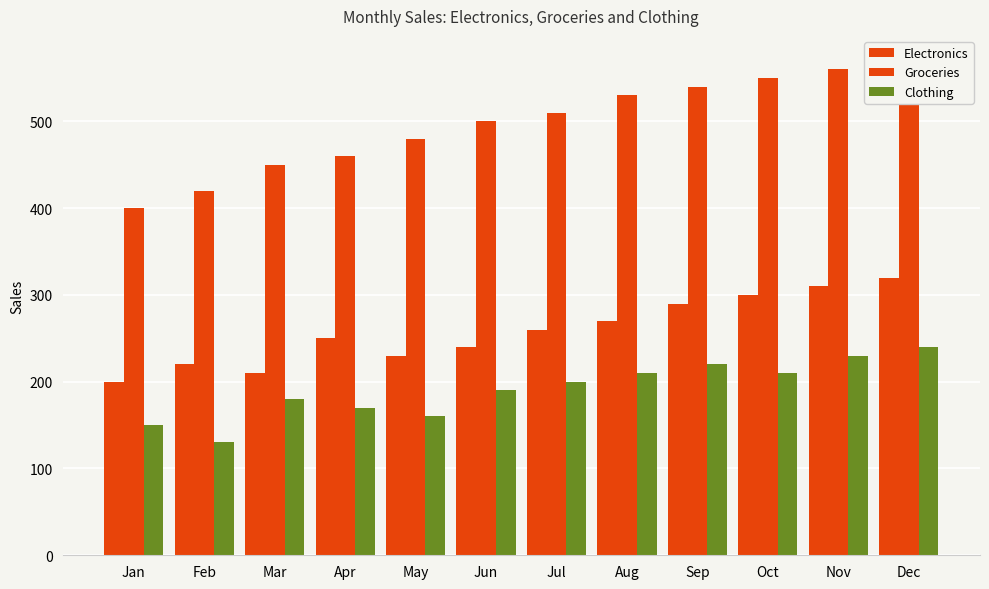

What is the approximate value of Electronics at May, to the nearest 50?

250